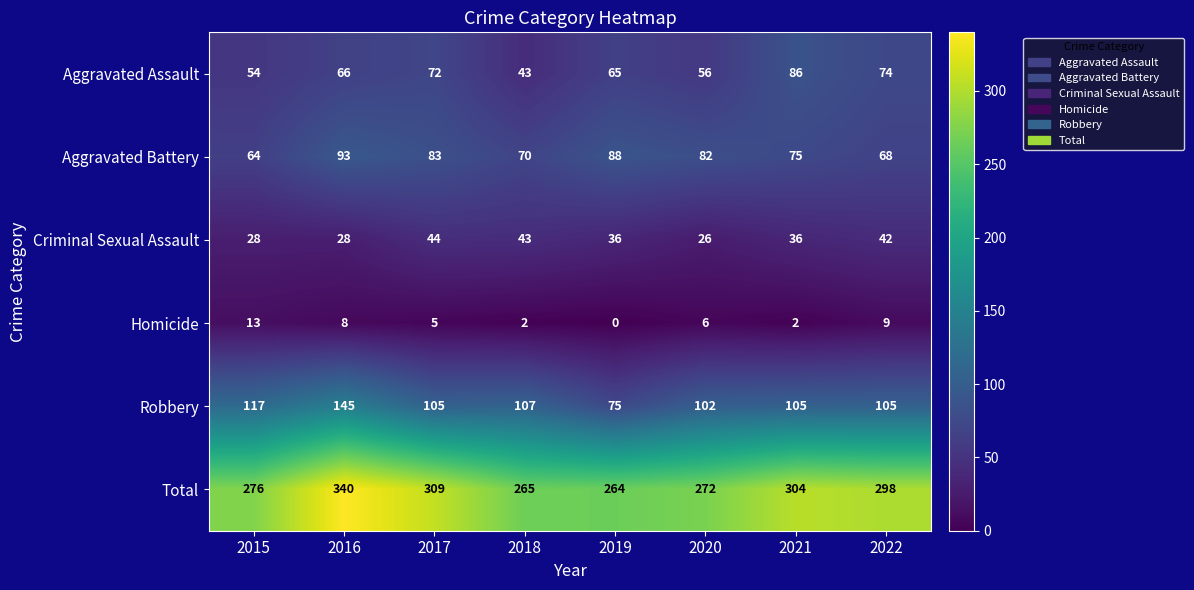

True or false: Robbery has a value of 175 at 2017.

False